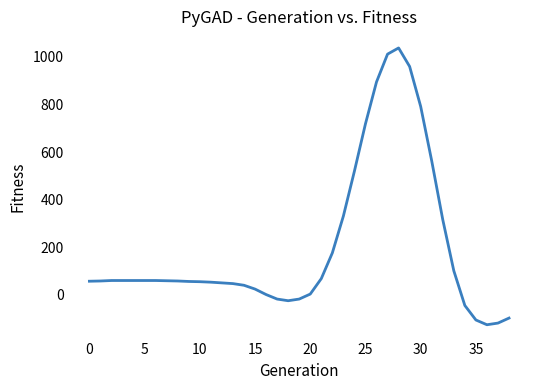

What is the greatest value displayed?

1038